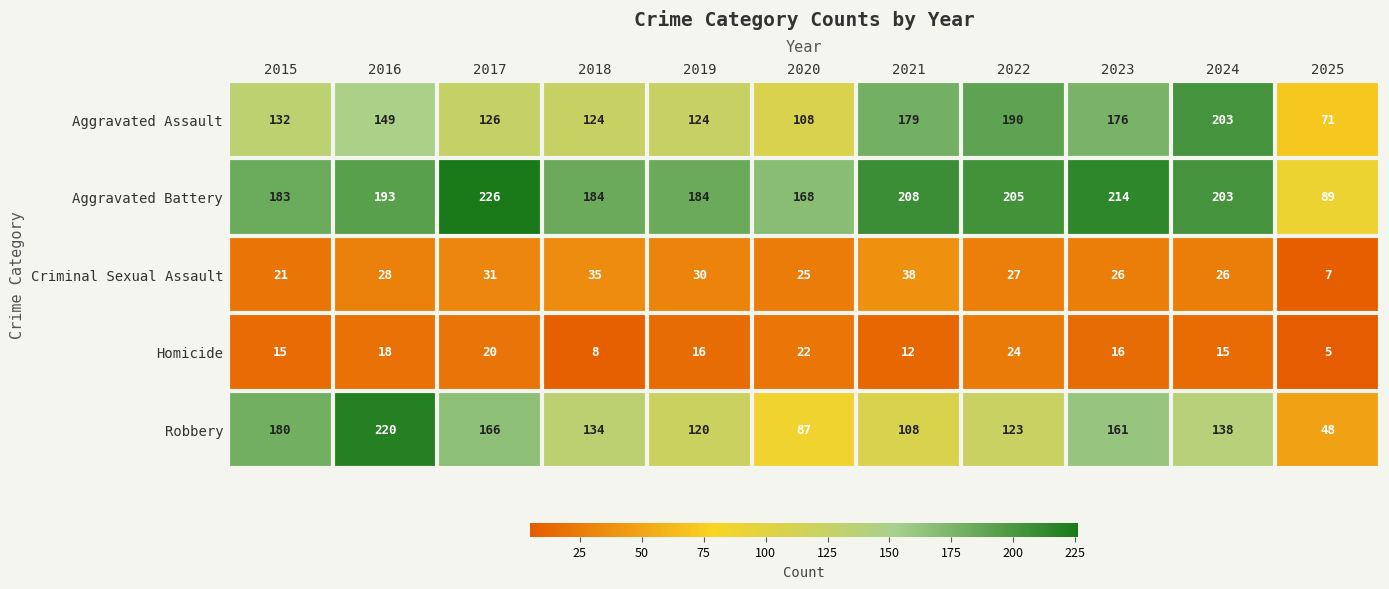

Is it true that Aggravated Battery equals 193 at 2016?

True